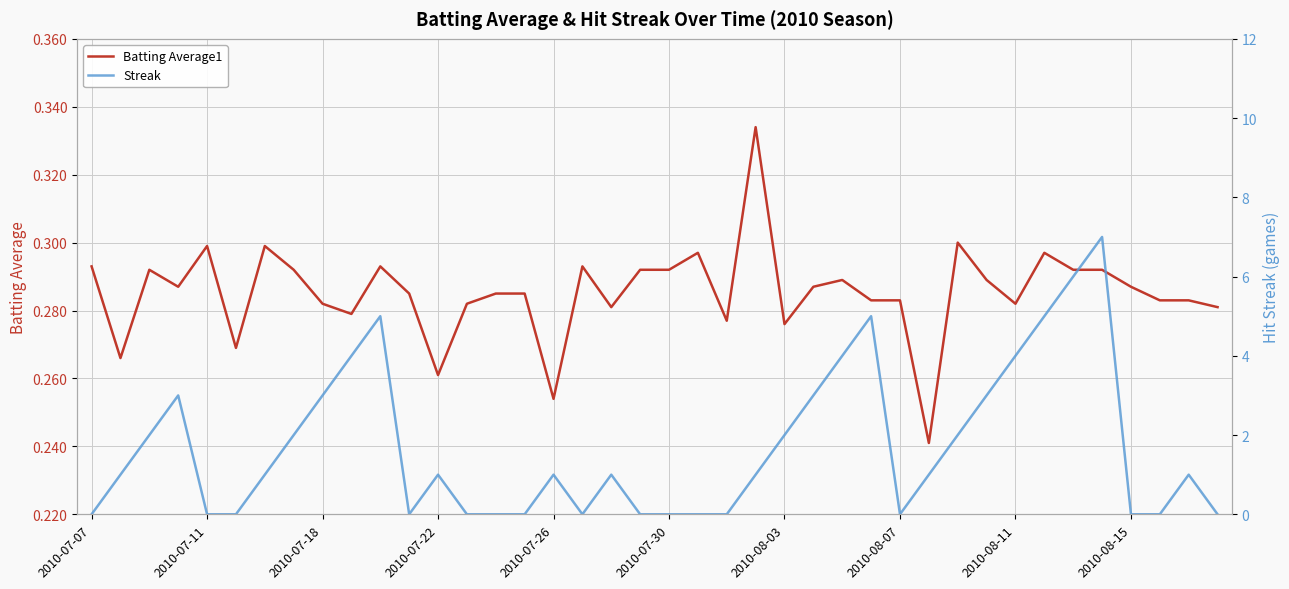

What are all the series names shown in the legend?

Batting Average1, Streak